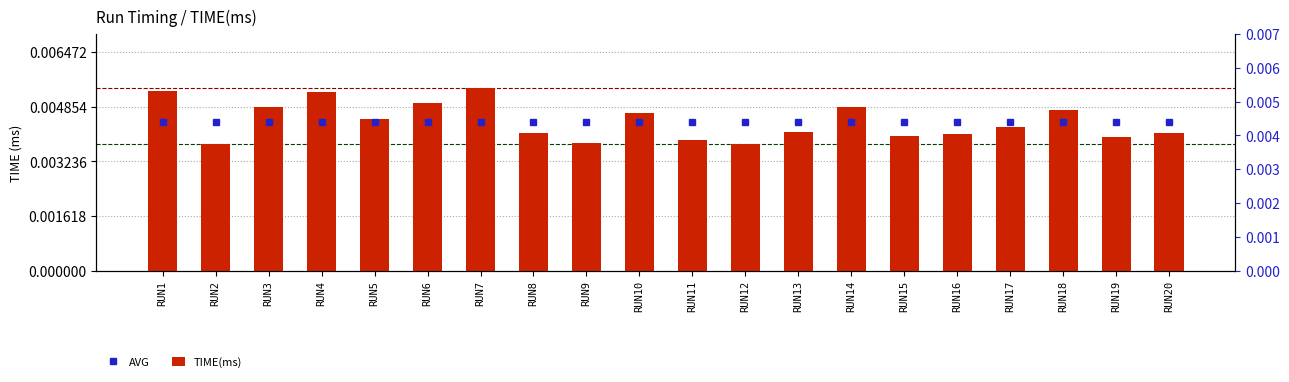

Which label corresponds to the smallest value in the chart?

RUN2